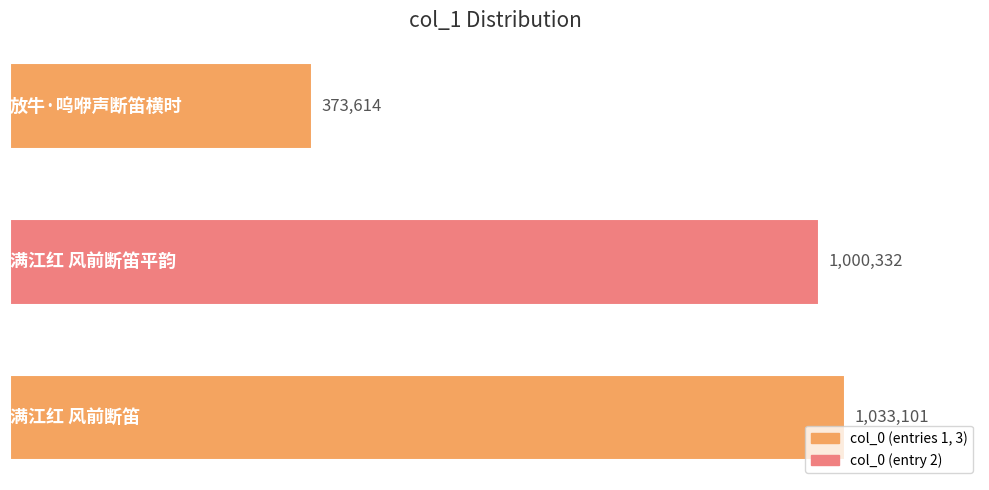

How many data points are less than 1000332?

1